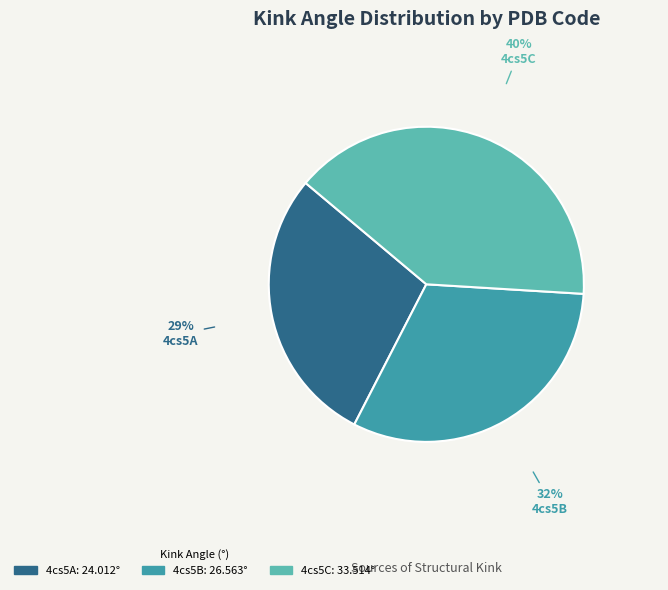

Does any single category account for the majority?

No